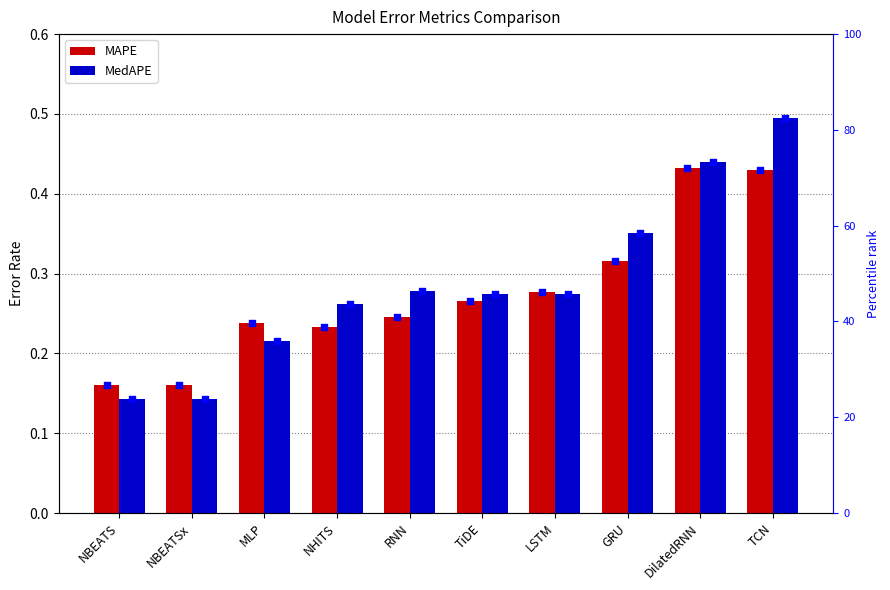

What is the total value across all series at TiDE?

0.5